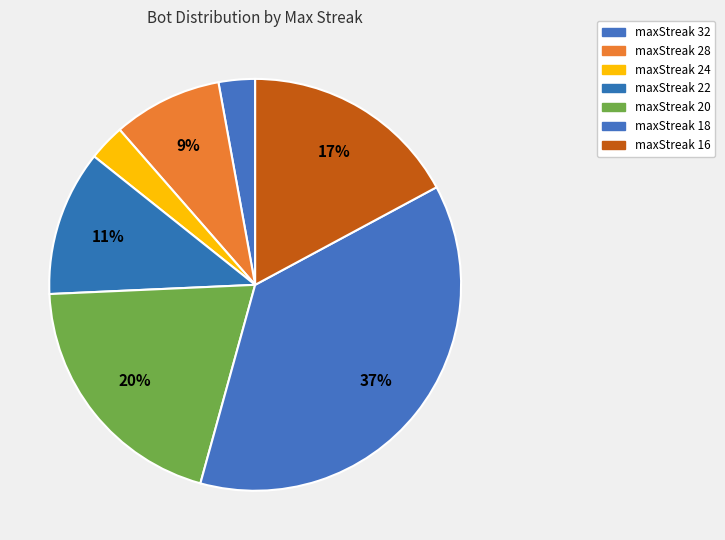

What percentage is the maxStreak 20 slice, to the nearest percent?

20%